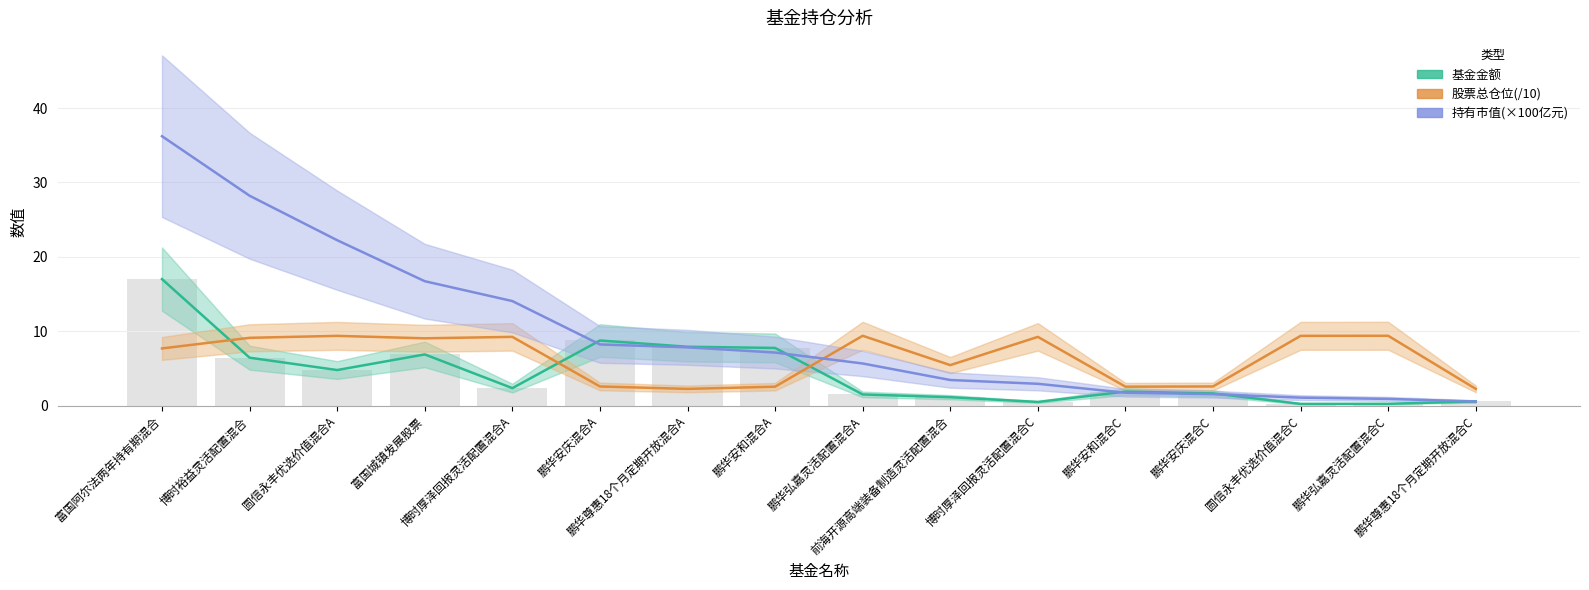

True or false: 持有市值(×100亿元) has a value of 23.2 at 富国城镇发展股票.

False